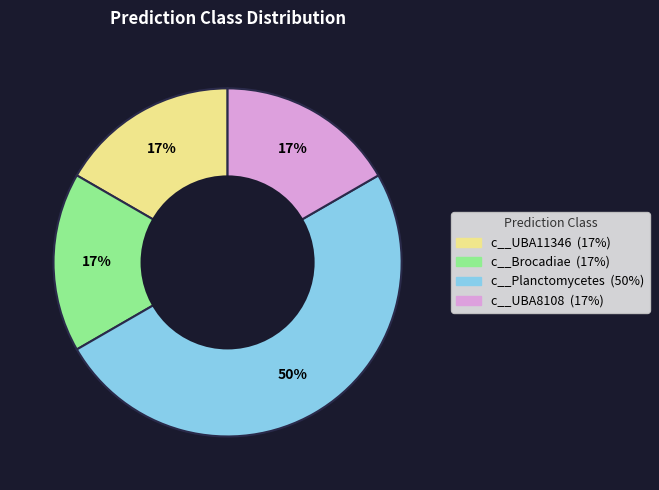

To the nearest percent, what is the difference between the largest and smallest slice percentages?

33%